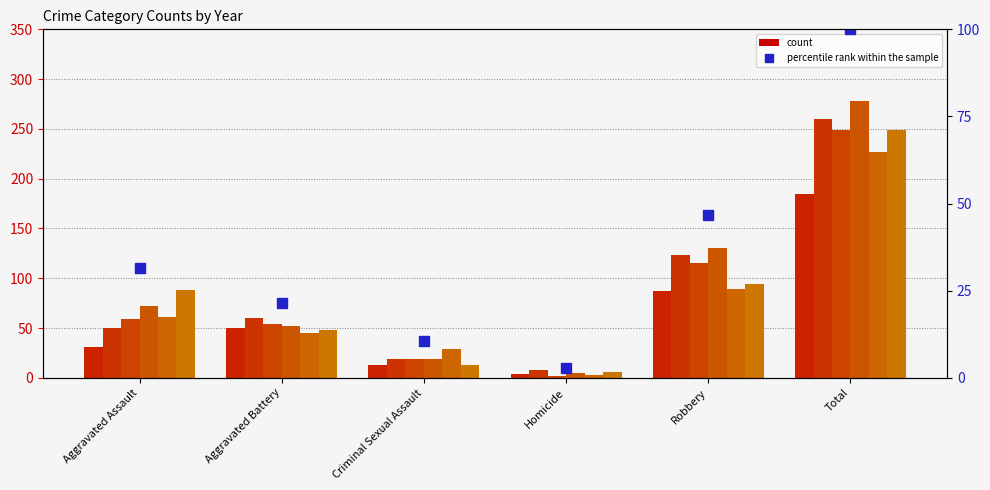

What is the label of the 5th bar from the right?

Aggravated Battery